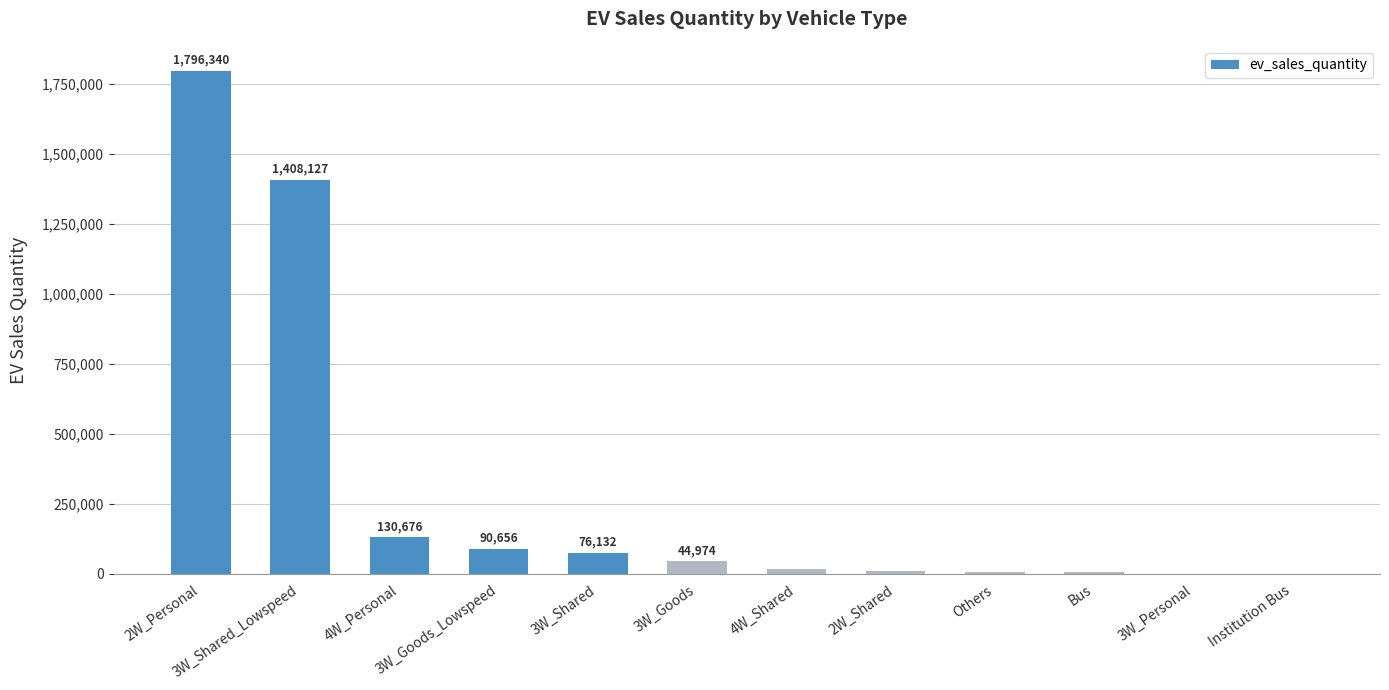

What is the difference between the values at 2W_Shared and Institution Bus?

11765